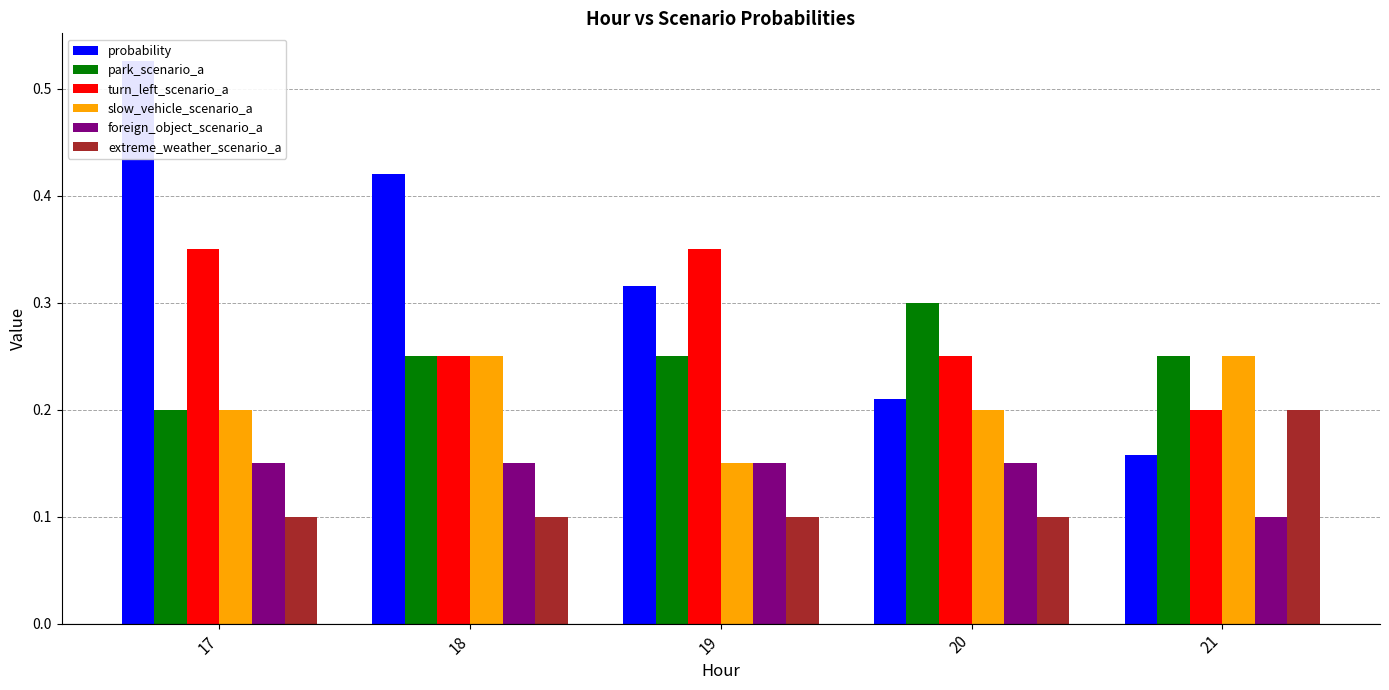

Reading left to right, transcribe all the data shown in this chart.

probability: 17=0.5	18=0.4	19=0.3	20=0.2	21=0.2
park_scenario_a: 17=0.2	18=0.2	19=0.2	20=0.3	21=0.2
turn_left_scenario_a: 17=0.3	18=0.2	19=0.3	20=0.2	21=0.2
slow_vehicle_scenario_a: 17=0.2	18=0.2	19=0.1	20=0.2	21=0.2
foreign_object_scenario_a: 17=0.1	18=0.1	19=0.1	20=0.1	21=0.1
extreme_weather_scenario_a: 17=0.1	18=0.1	19=0.1	20=0.1	21=0.2